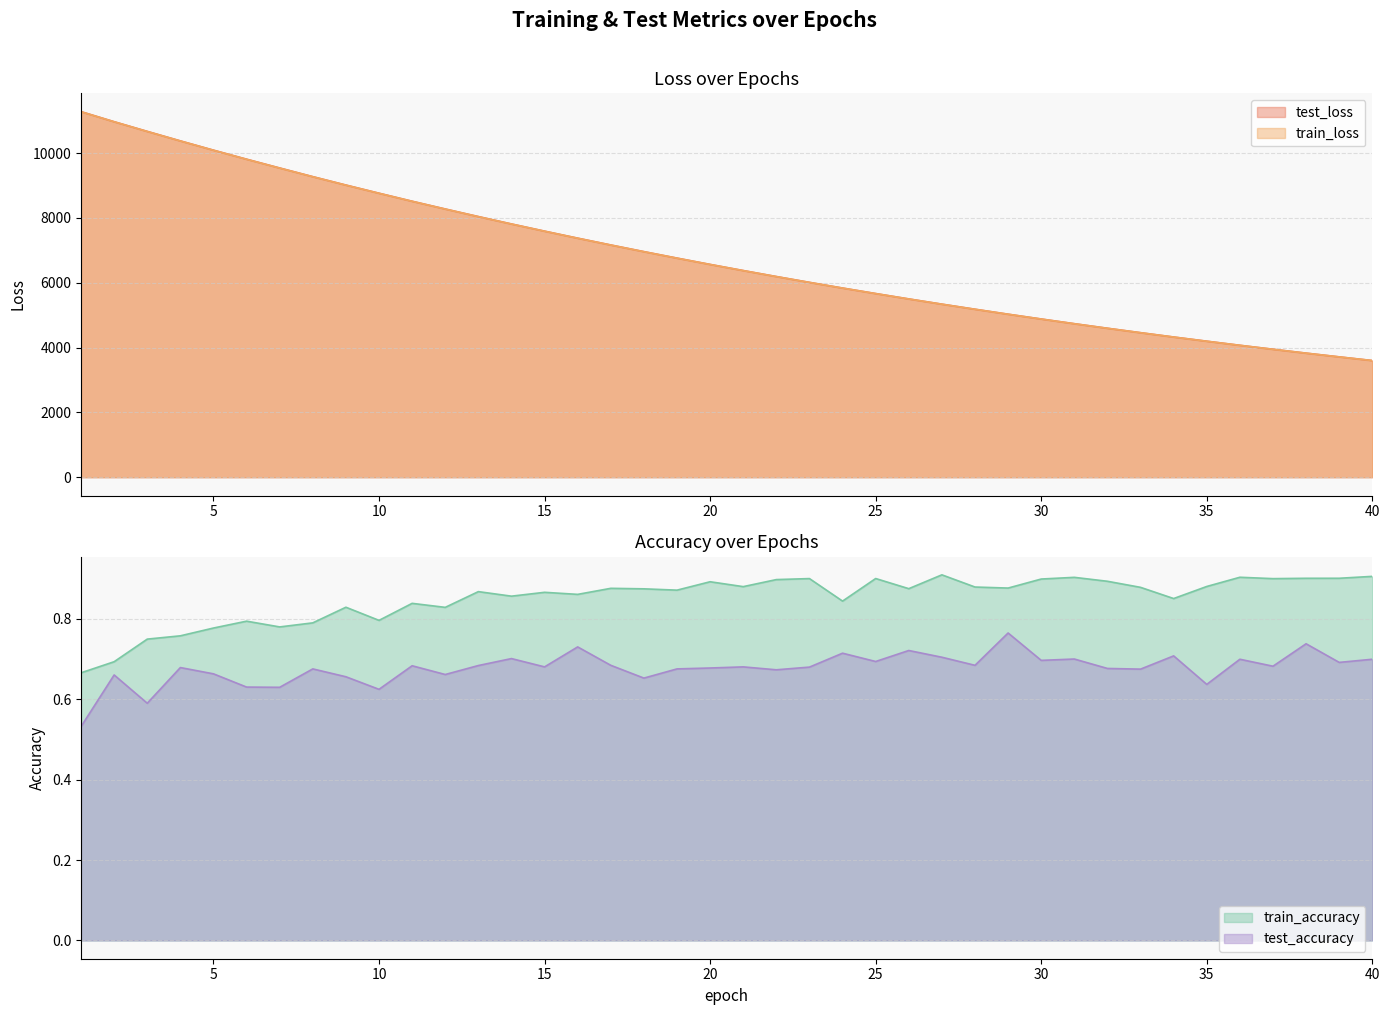

The test_loss series shows 8276.6 at 12. True or false?

True